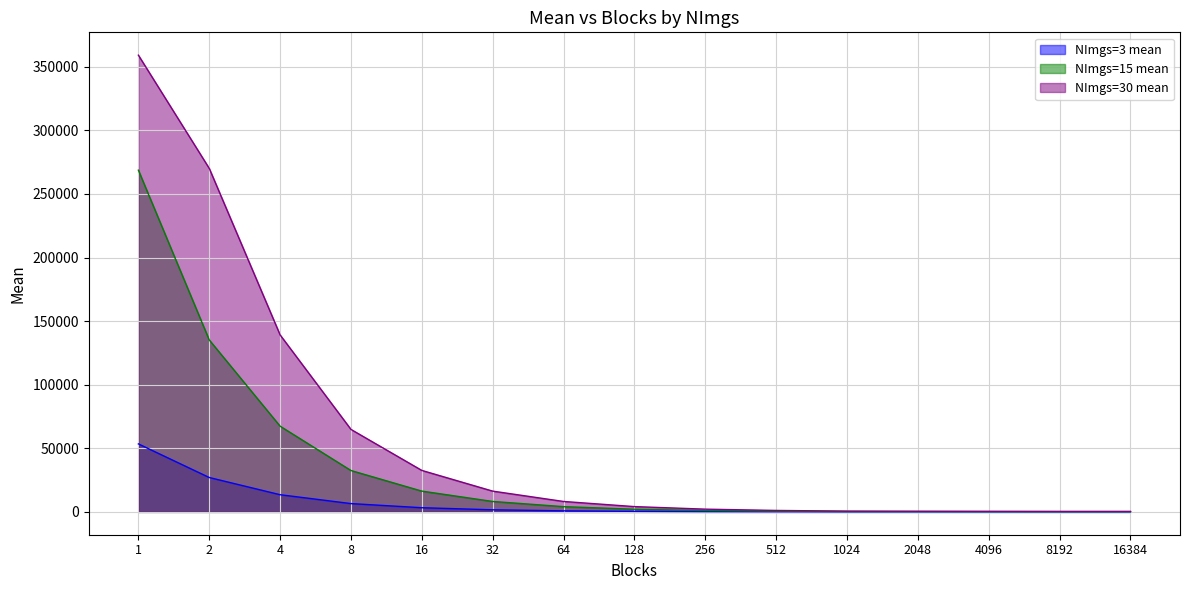

Which category has the lowest value across all series?

16384